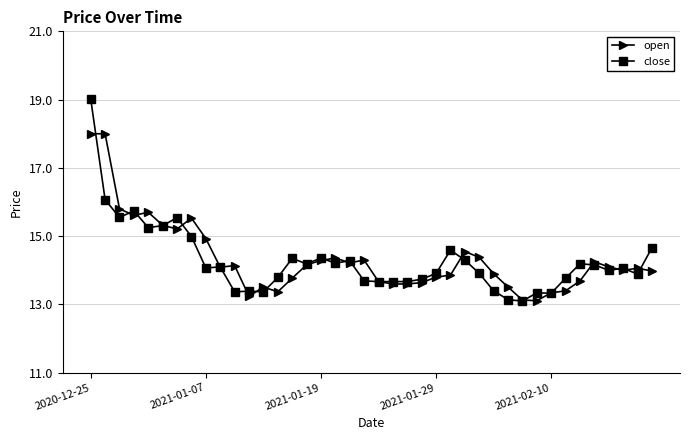

What is the value of the close point at the 20th from the left?

13.7